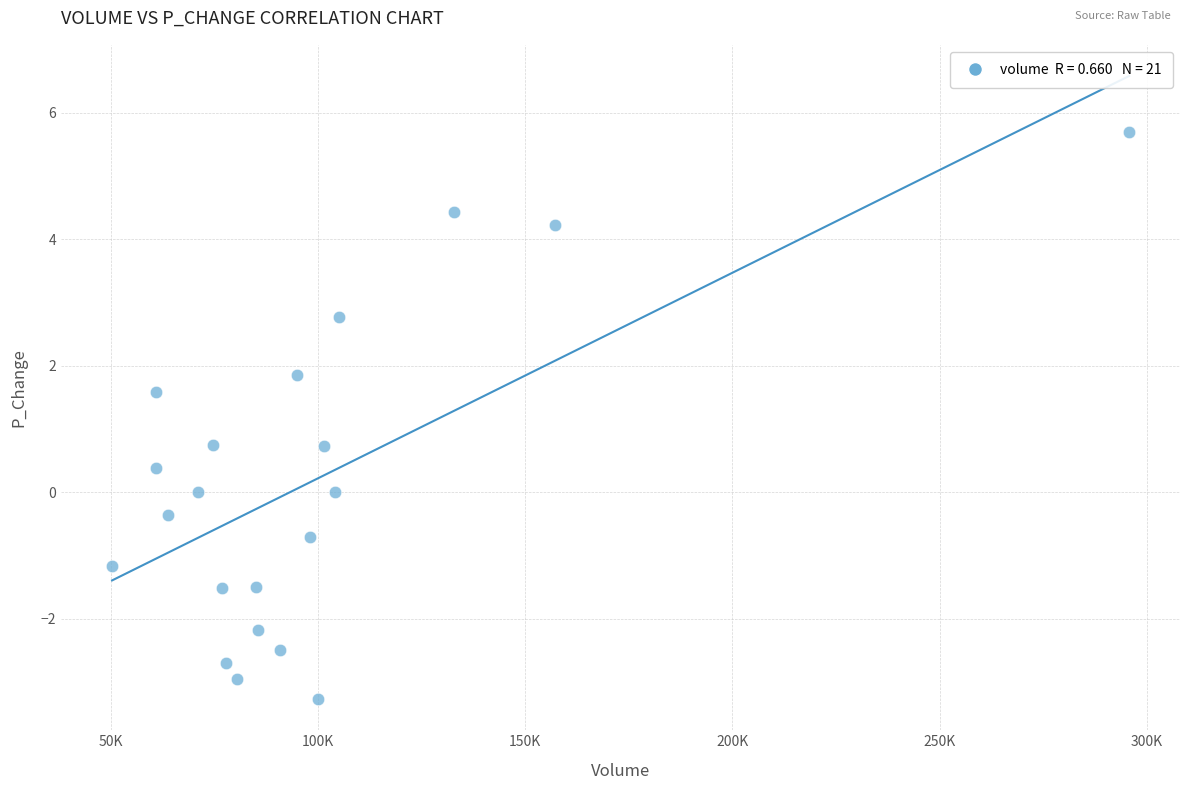

What is the range of X values (max minus min)?

245489.6